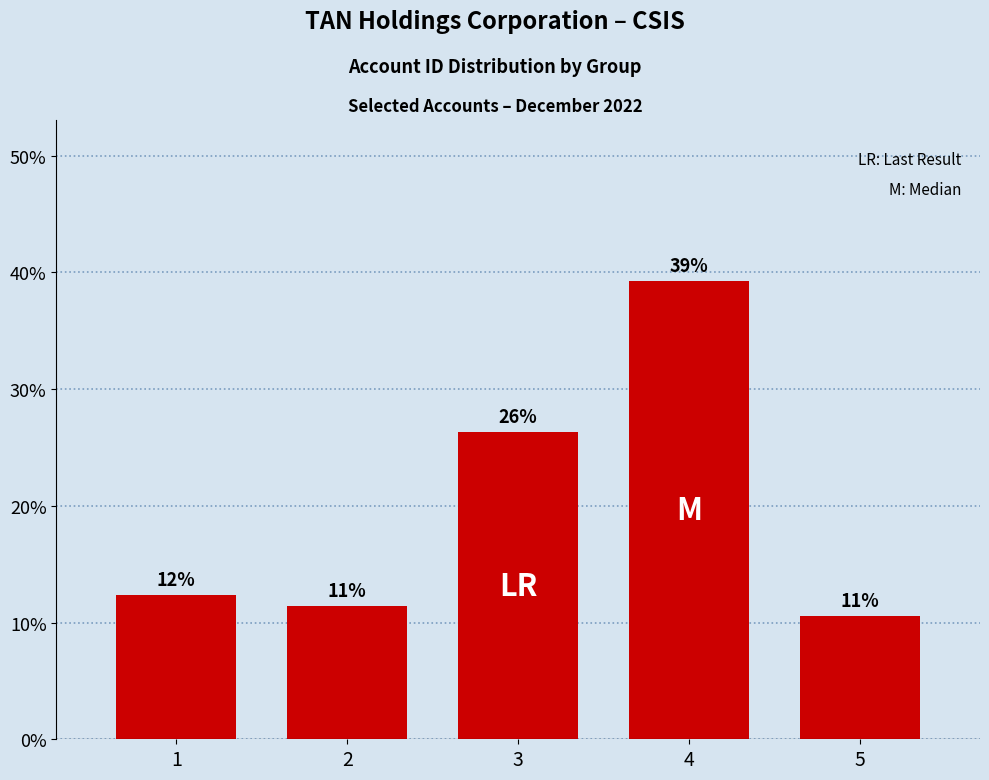

What is the value of the 2nd bar from the left?

11.4